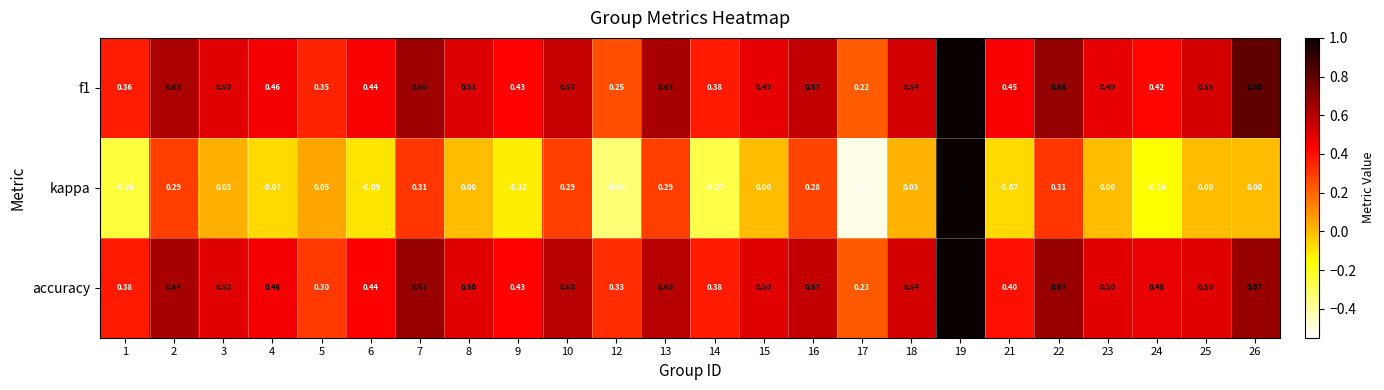

Which series changed the most between 4 and 7?

kappa